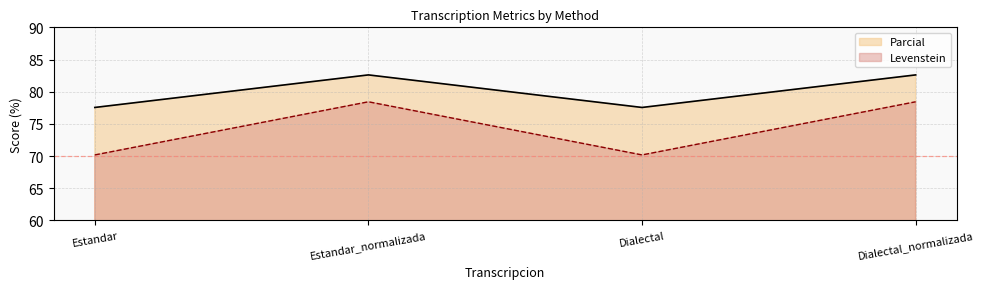

What is the total value across all series at Estandar?

147.7